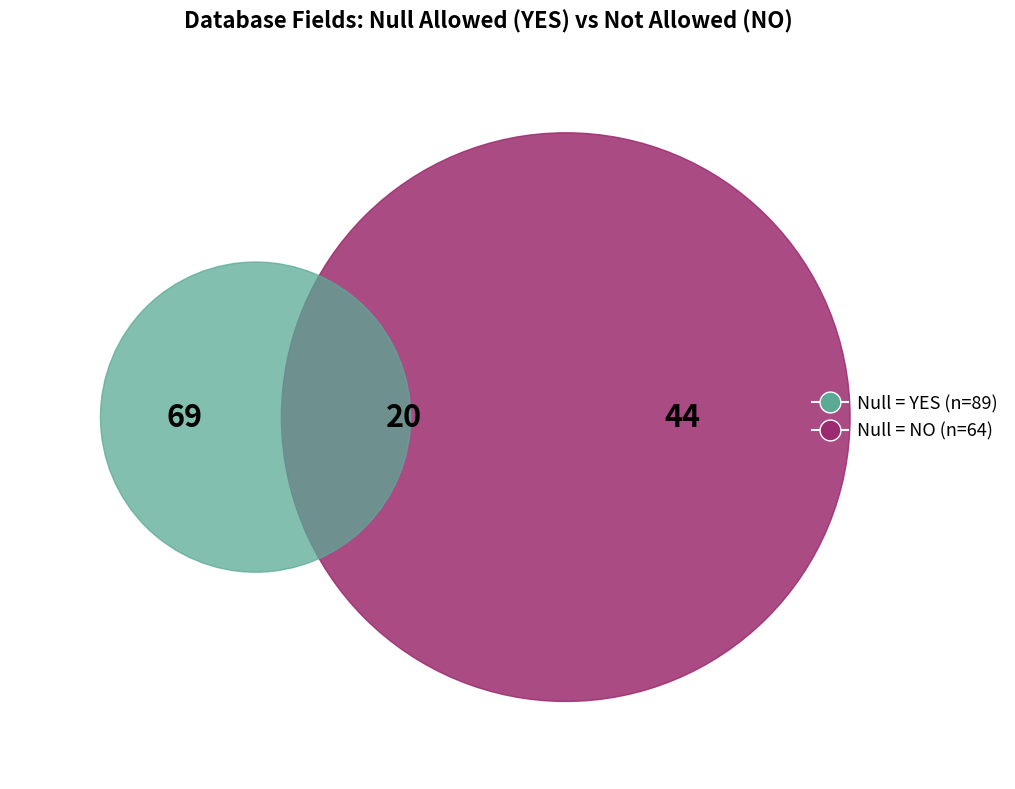

Which slice is the largest?

YES